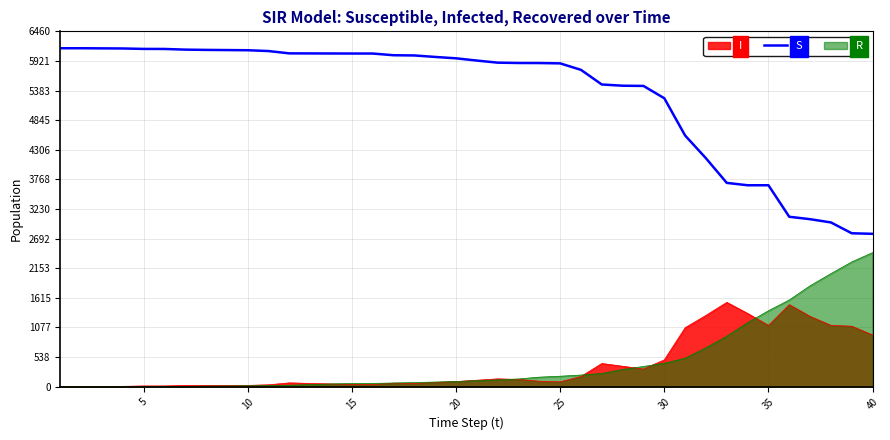

What is the minimum value for S?

2778